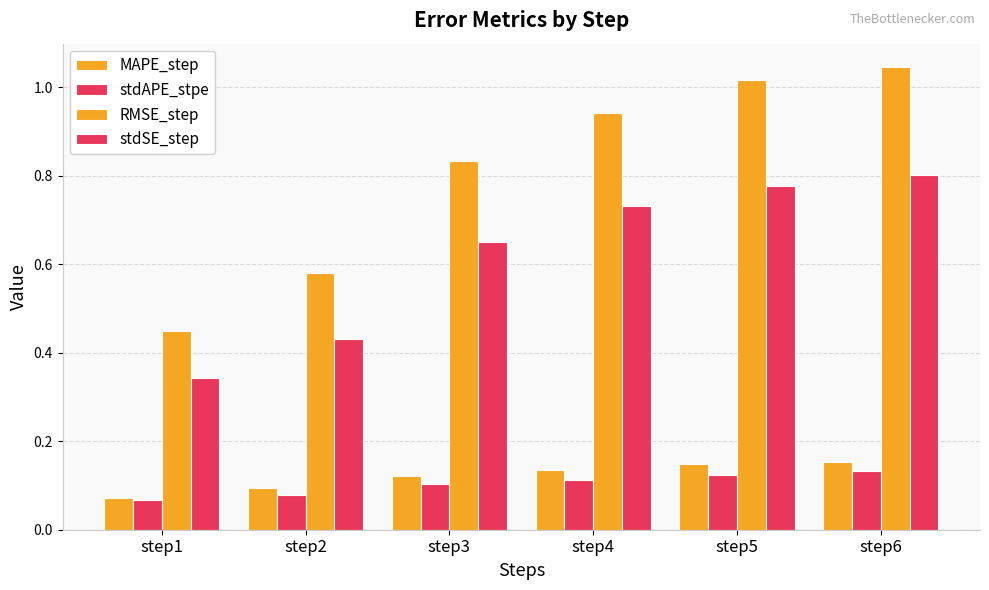

How many bars are there in total?

24